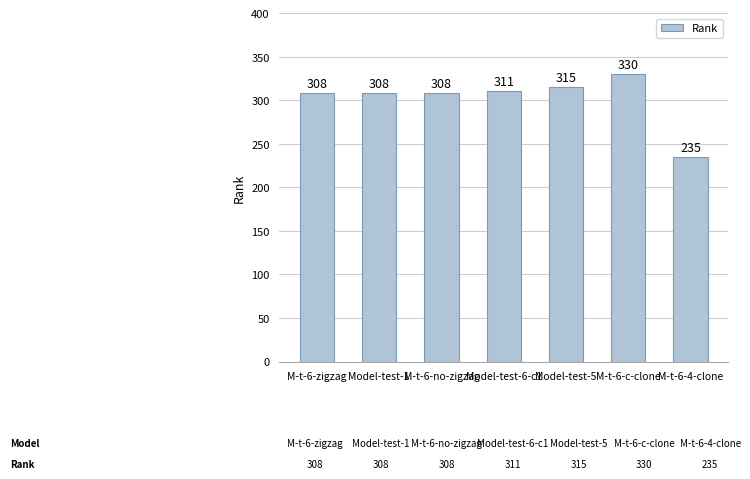

What is the change in value from M-t-6-c-clone to M-t-6-4-clone?

-95